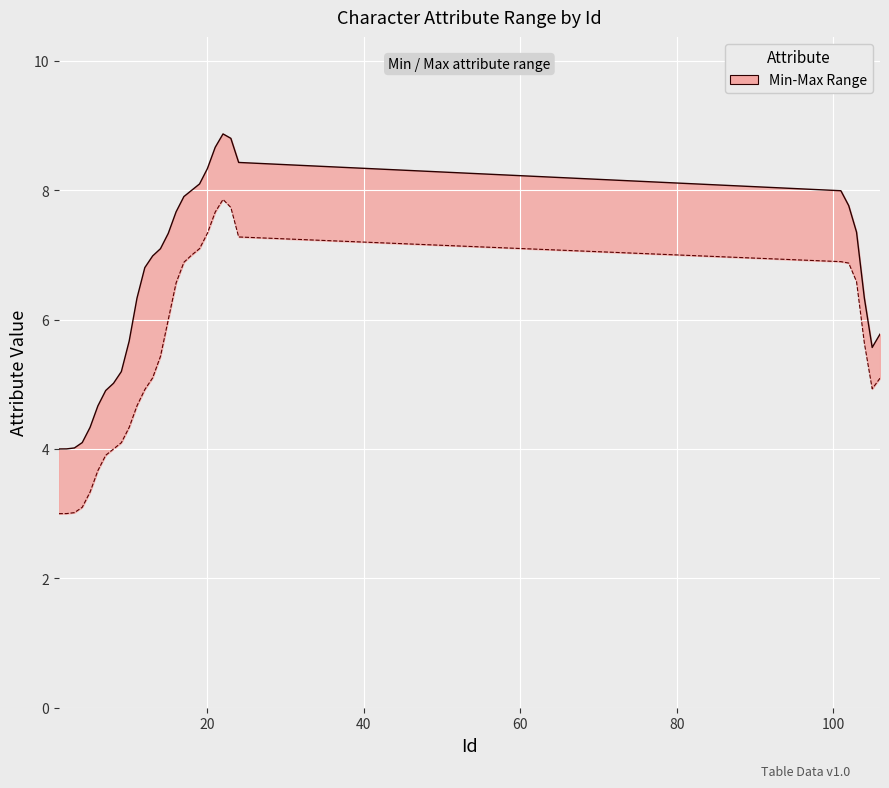

Reading left to right, extract all data points from this chart.

Max: 4.0	4.0	4.0	4.1	4.3	4.7	4.9	5.0	5.2	5.7	6.3	6.8	7.0	7.1	7.3	7.7	7.9	8.0	8.1	8.3	8.7	8.9	8.8	8.4	8.0	7.8	7.4	6.3	5.6	5.8
Min: 3.0	3.0	3.0	3.1	3.3	3.7	3.9	4.0	4.1	4.3	4.7	4.9	5.1	5.4	6.0	6.6	6.9	7.0	7.1	7.3	7.7	7.9	7.7	7.3	6.9	6.9	6.6	5.6	4.9	5.1